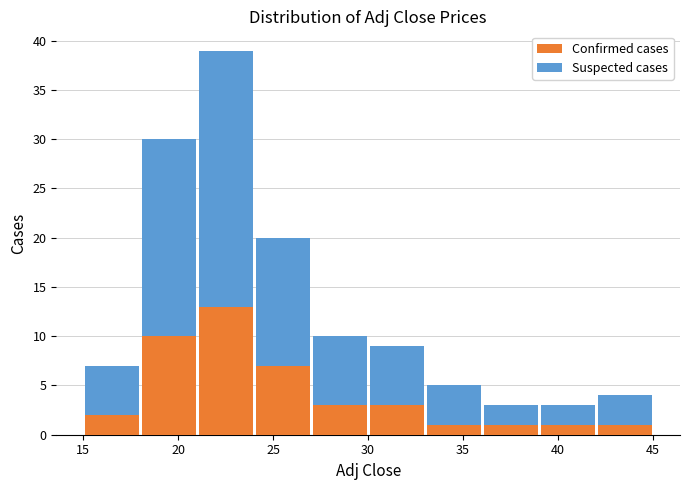

What is the total height of the stacked bar covering 18 to 21 on the x-axis? The values are not printed on the chart, so give them approximately, as read against the axis.

30